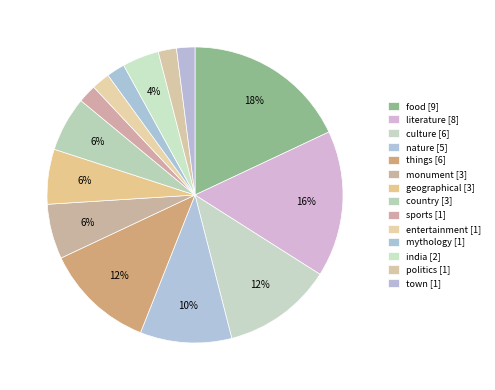

What percentage is the nature slice, to the nearest percent?

10%